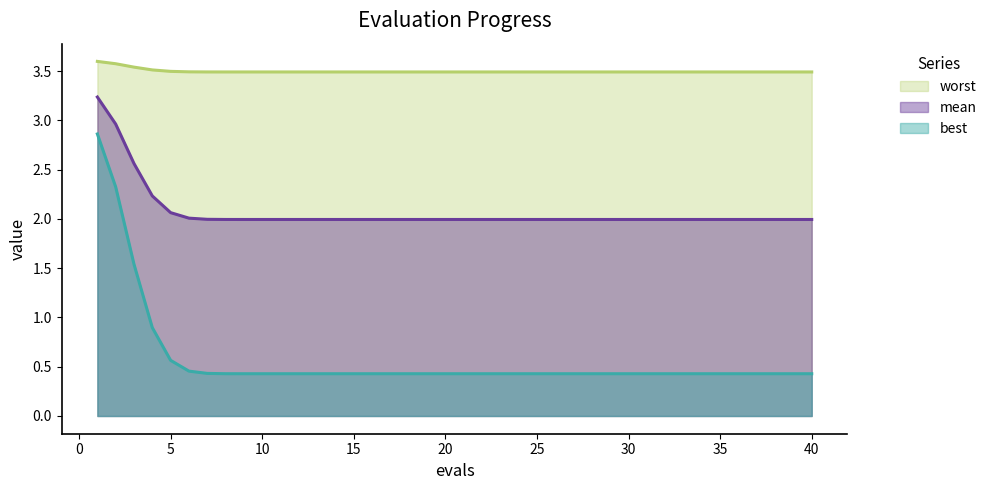

What is the value of the mean point at the 29th from the left?

2.0